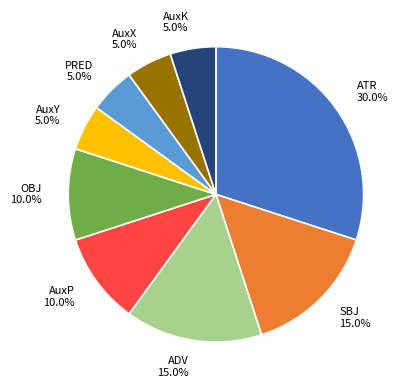

Approximately how many times larger is the value at SBJ compared to PRED?

3.0